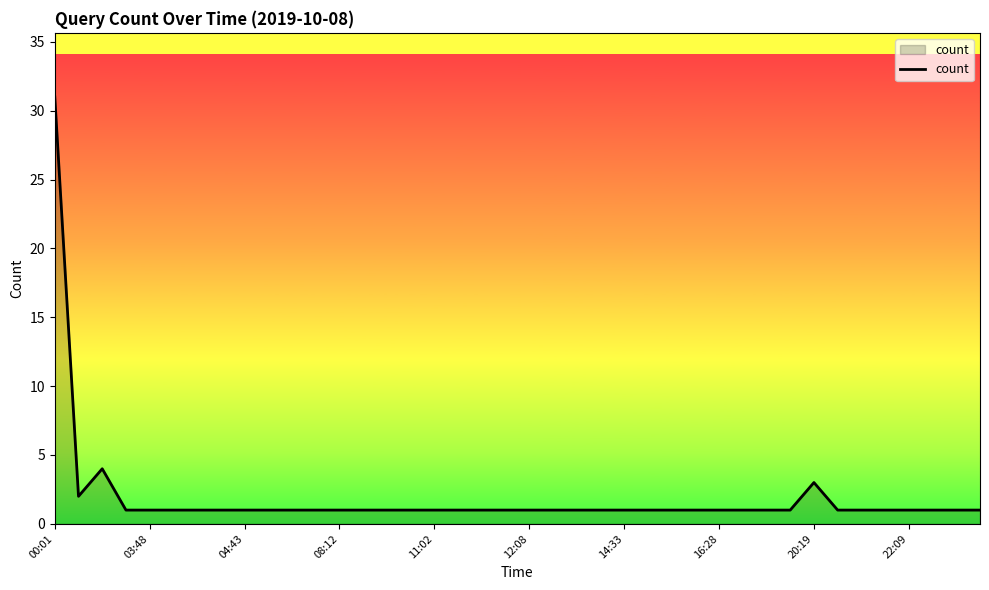

What is the greatest value displayed?

31